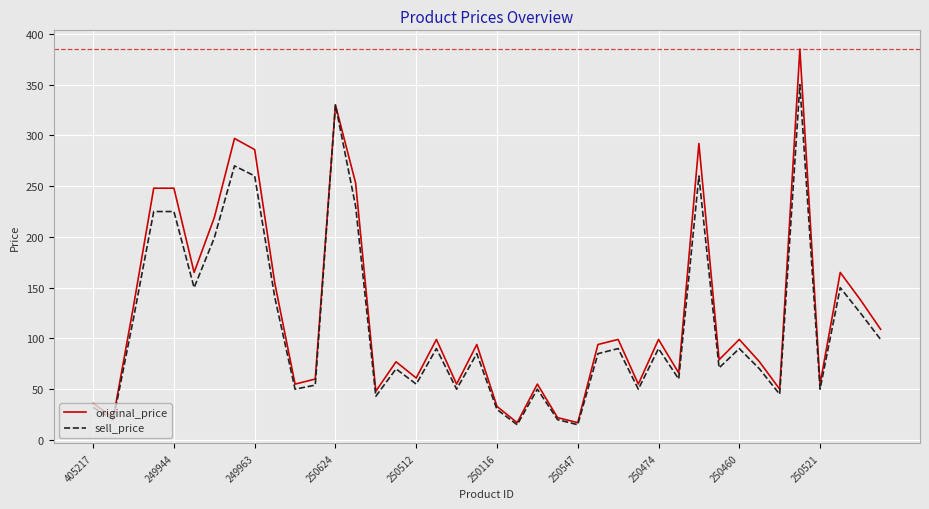

What is the greatest value displayed?

385